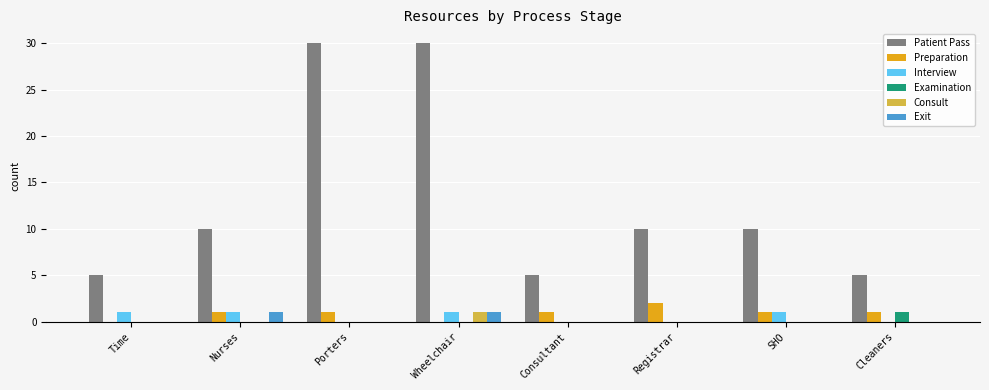

Reading left to right, what are all the values shown in this chart?

Patient Pass: 5	10	30	30	5	10	10	5
Preparation: 0	1	1	0	1	2	1	1
Interview: 1	1	0	1	0	0	1	0
Examination: 0	0	0	0	0	0	0	1
Consult: 0	0	0	1	0	0	0	0
Exit: 0	1	0	1	0	0	0	0